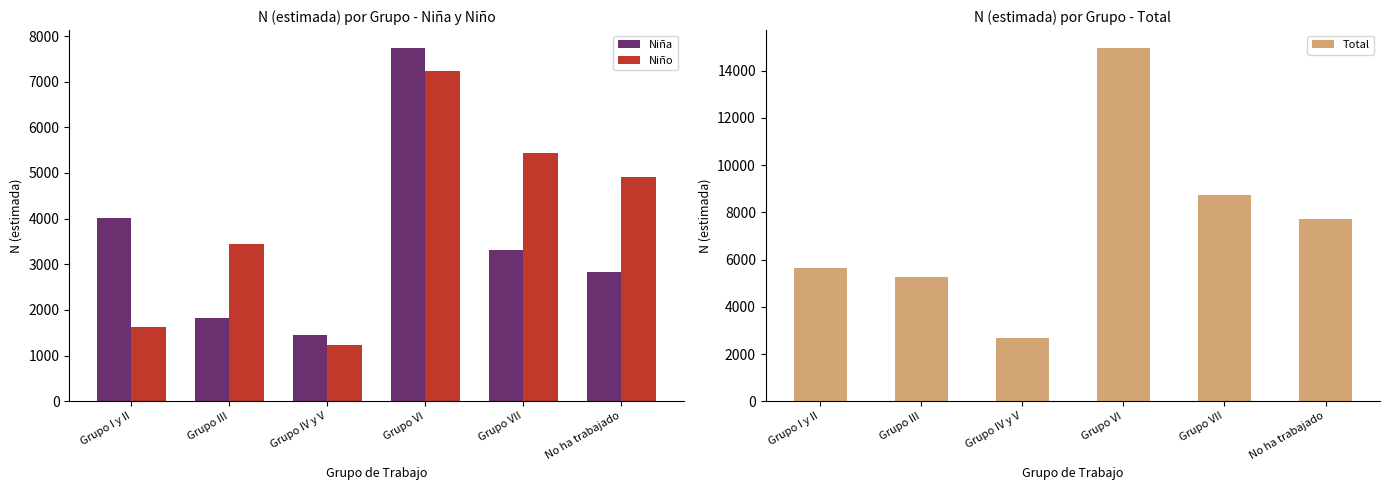

Which series has the widest spread of values?

Total